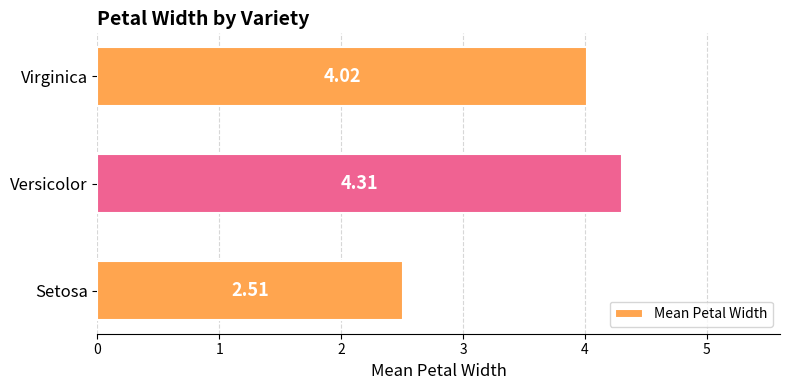

Where is the data nearest to the value 3?

Setosa